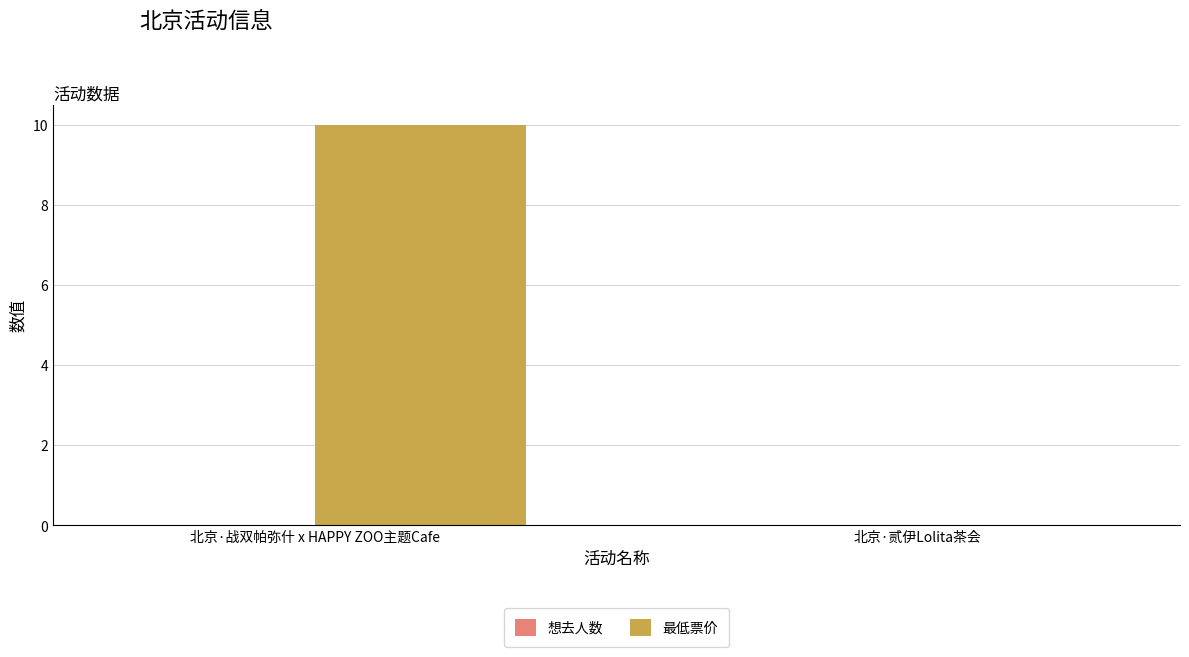

Reading right to left, what are all the values shown in this chart?

北京·贰伊Lolita茶会=0	北京·战双帕弥什 x HAPPY ZOO主题Cafe=10